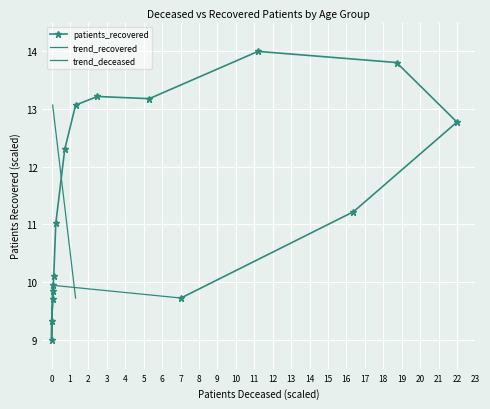

True or false: the data shows 13.2 at 60 - 64.

True